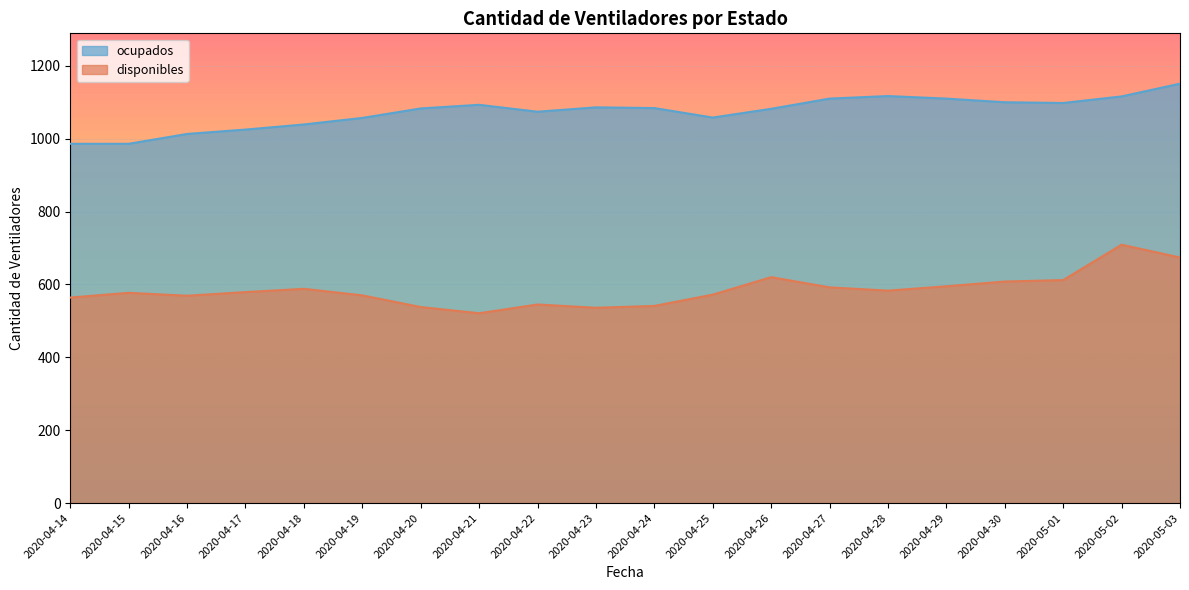

True or false: disponibles and ocupados cross at least once.

False